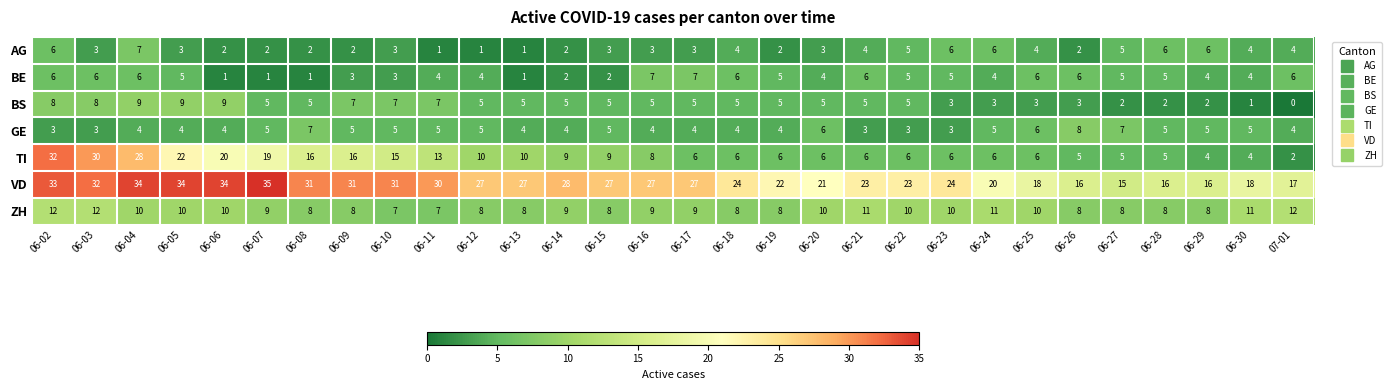

What is the difference between the VD values at 06-23 and 06-07?

11